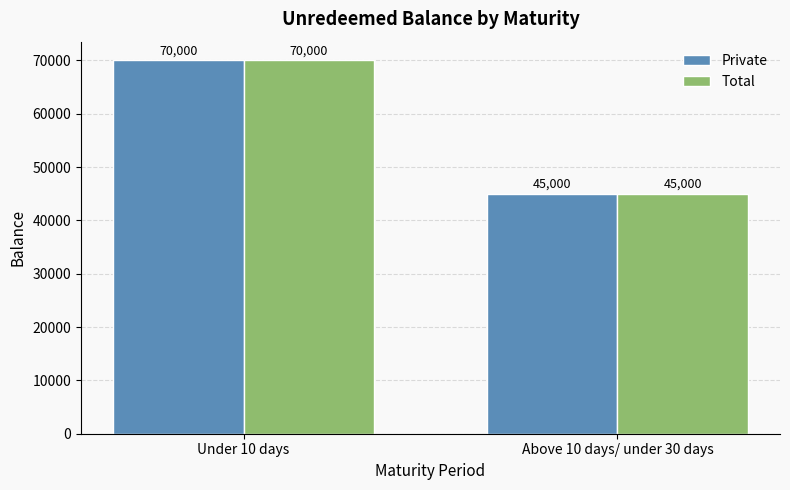

What are all the series names shown in the legend?

Private, Total